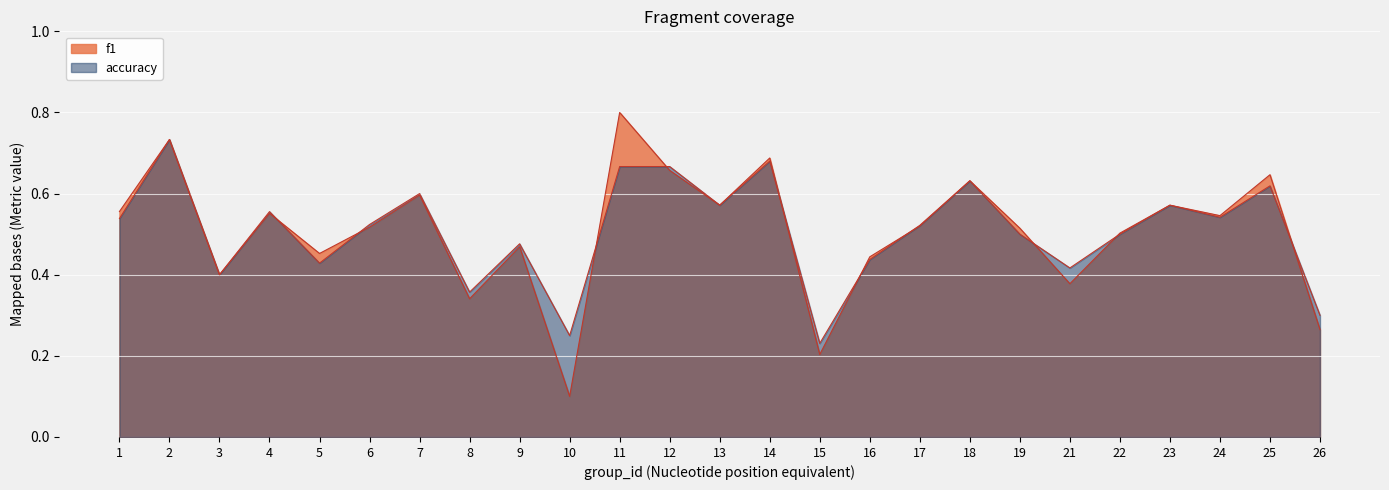

Where do accuracy and f1 first cross each other?

4 and 5